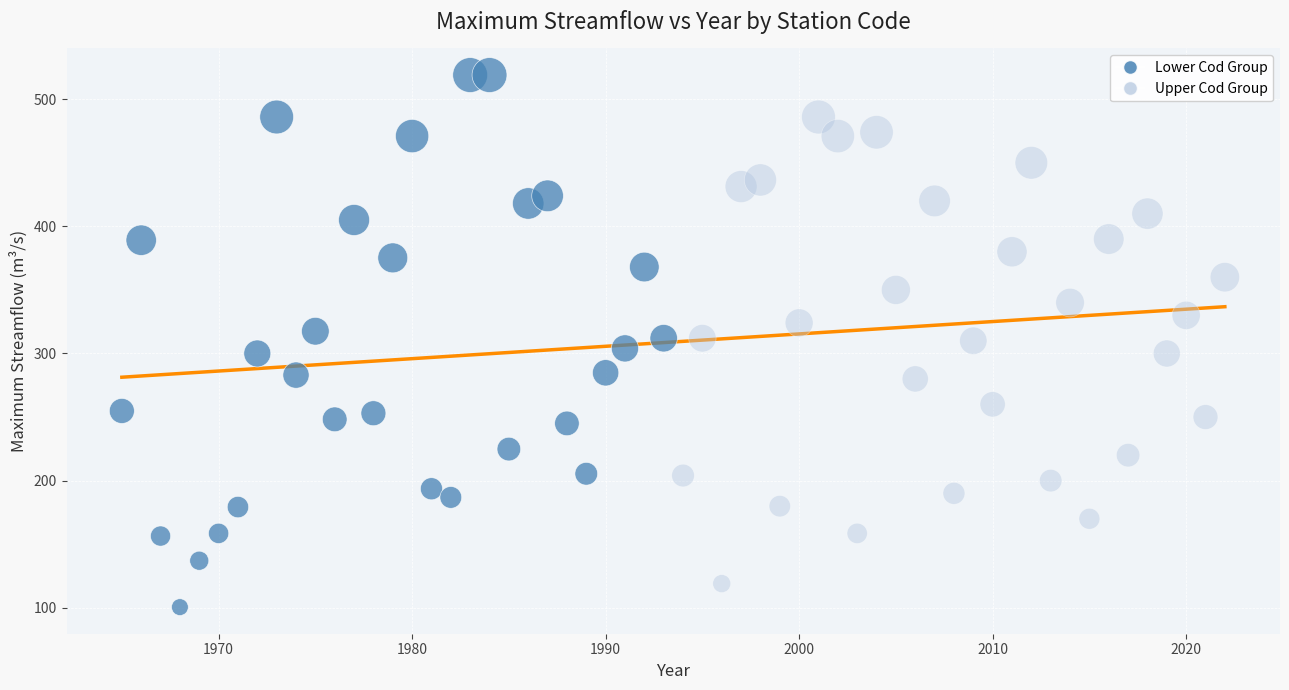

What are all the series names shown in the legend?

Lower Cod Group, Upper Cod Group